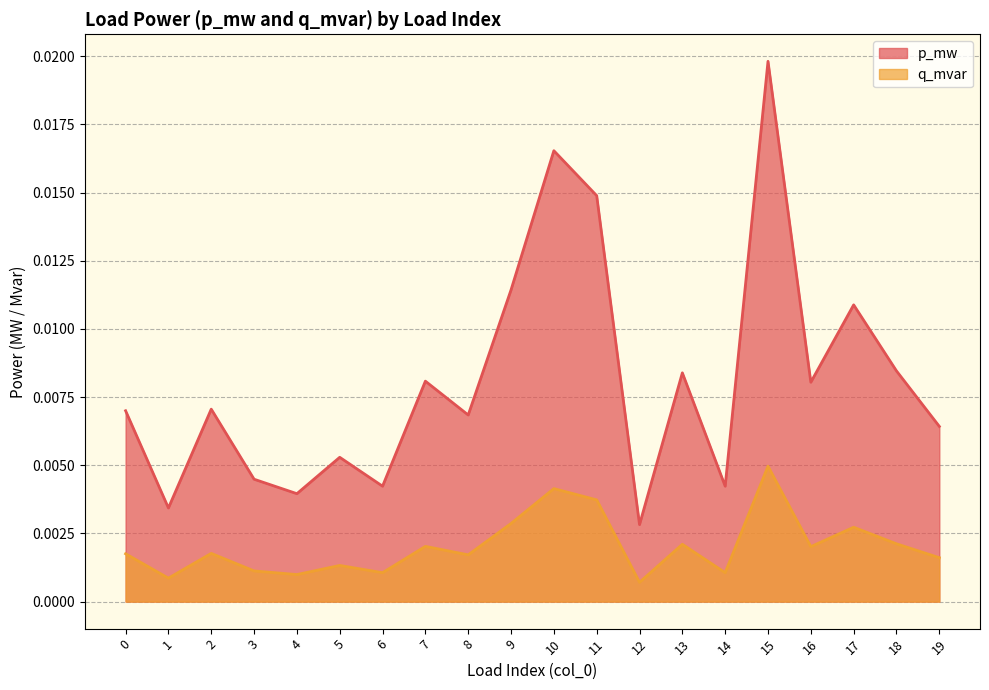

Between 18 and 8, which is larger?

18